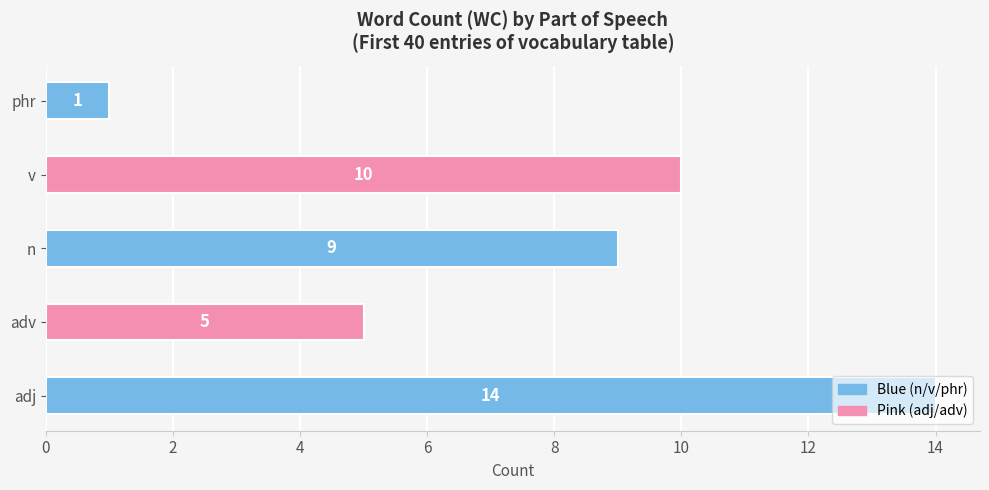

Between adj and phr, which is larger?

adj